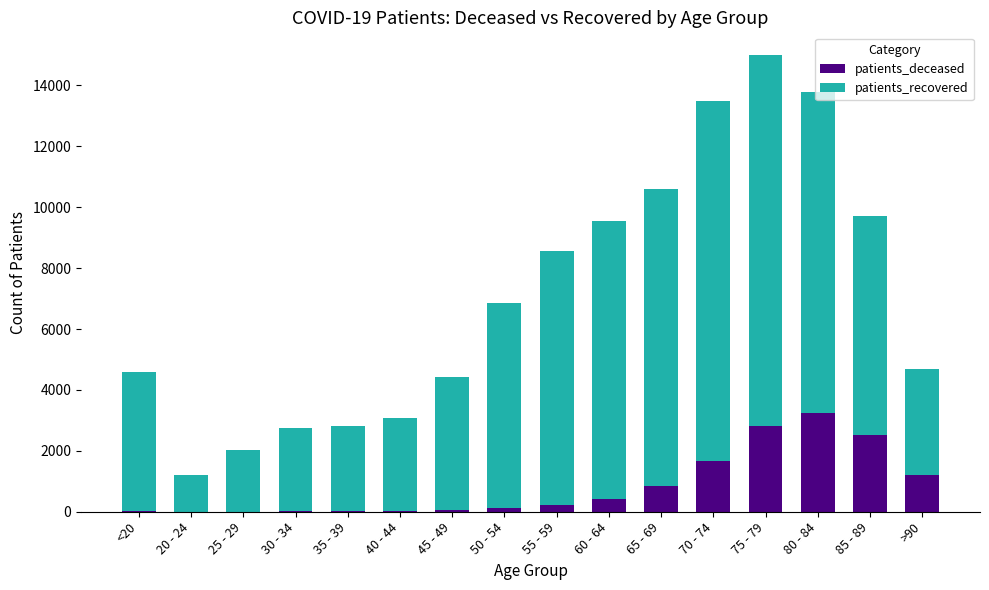

Which category has the highest value in the patients_deceased series?

80 - 84